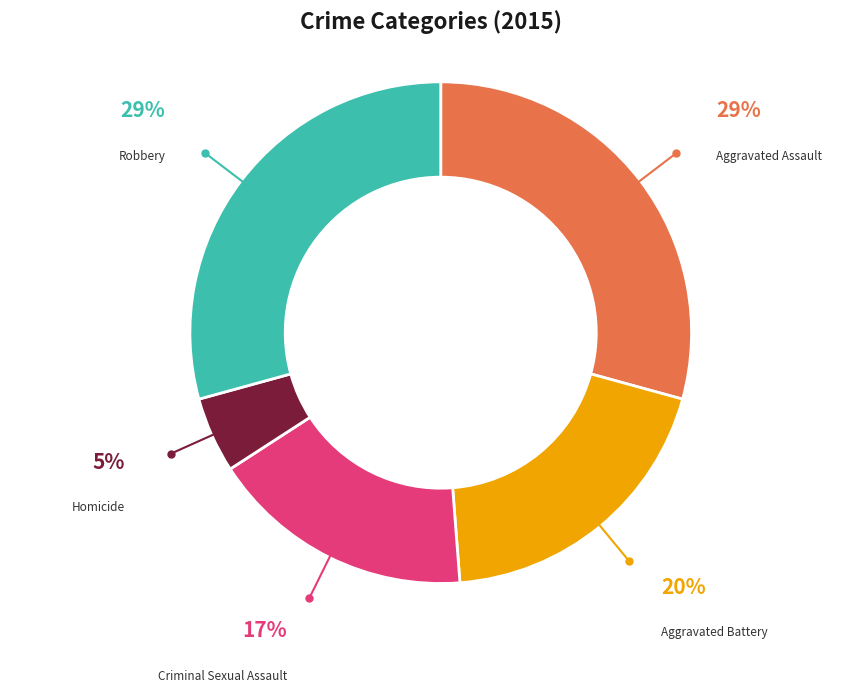

Is there any slice that represents more than half of the pie?

No